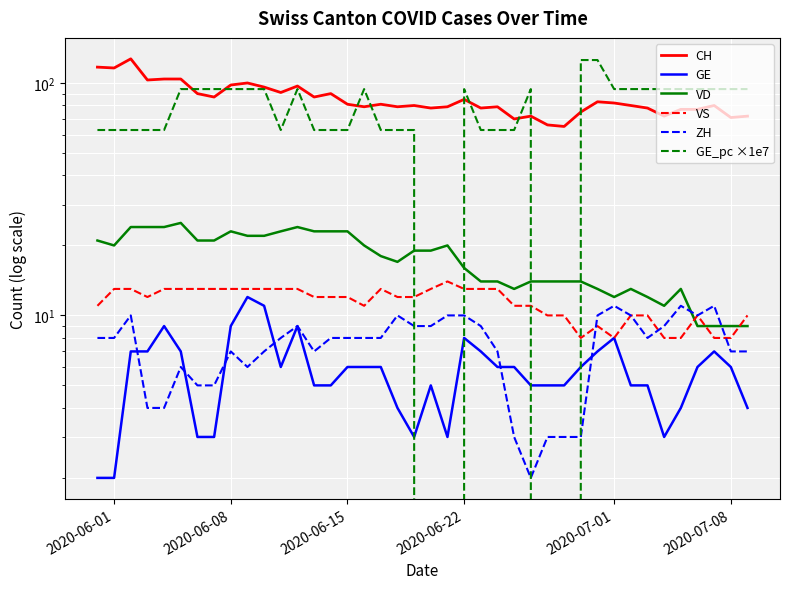

What is the value of the CH point at the 14th from the left?

87.0